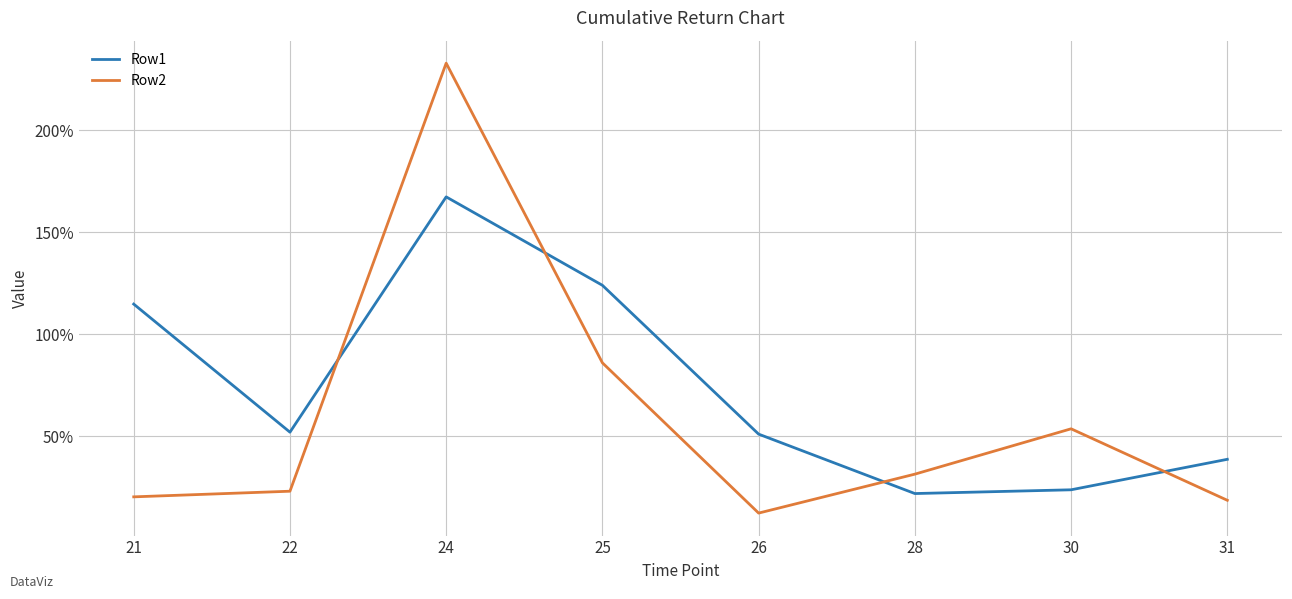

What is the minimum value shown in the chart?

0.1